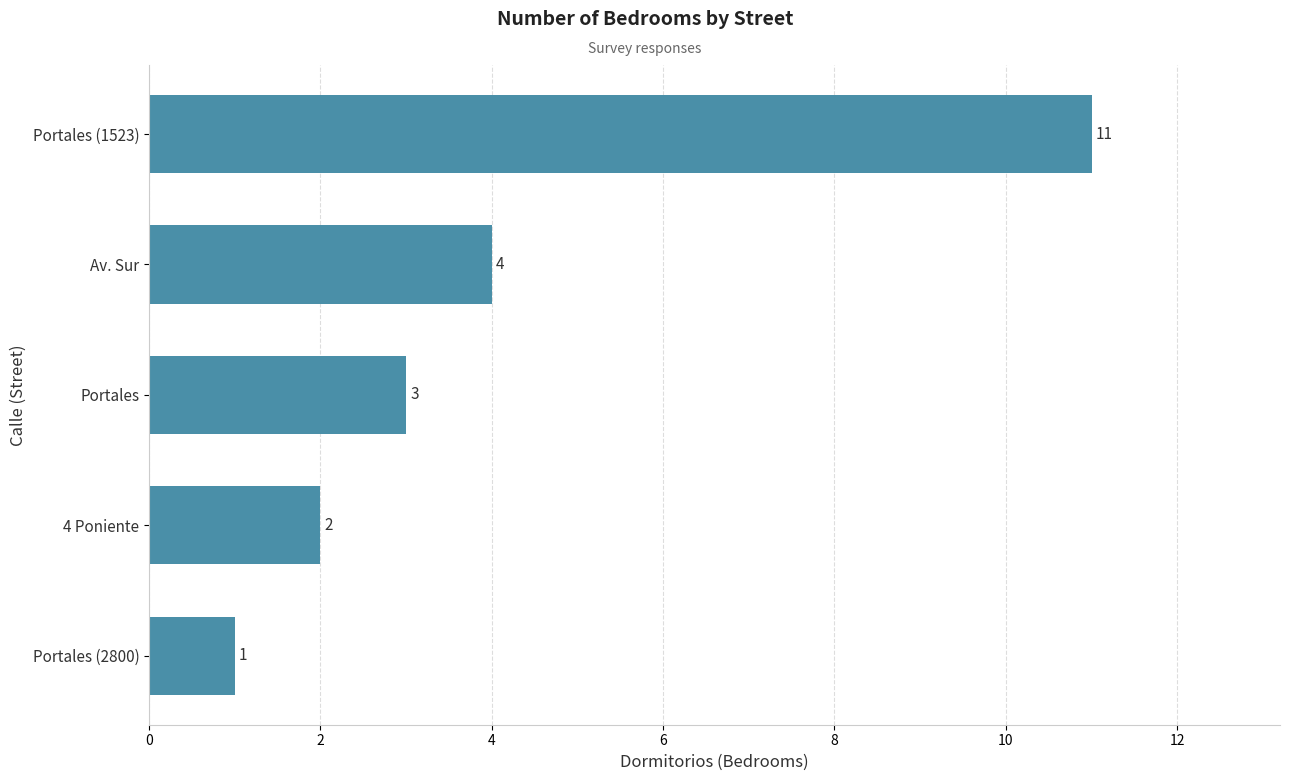

The value at 4 Poniente is 2. True or false?

True